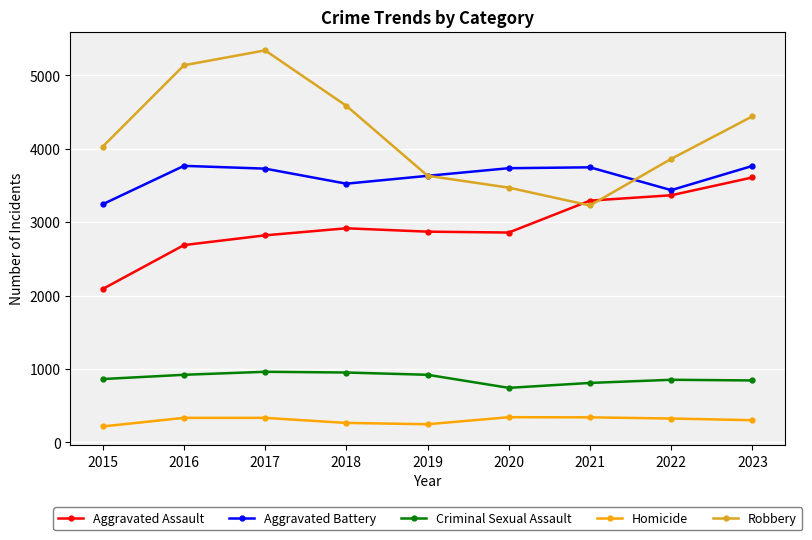

How many interior local valleys does the Robbery series have?

1